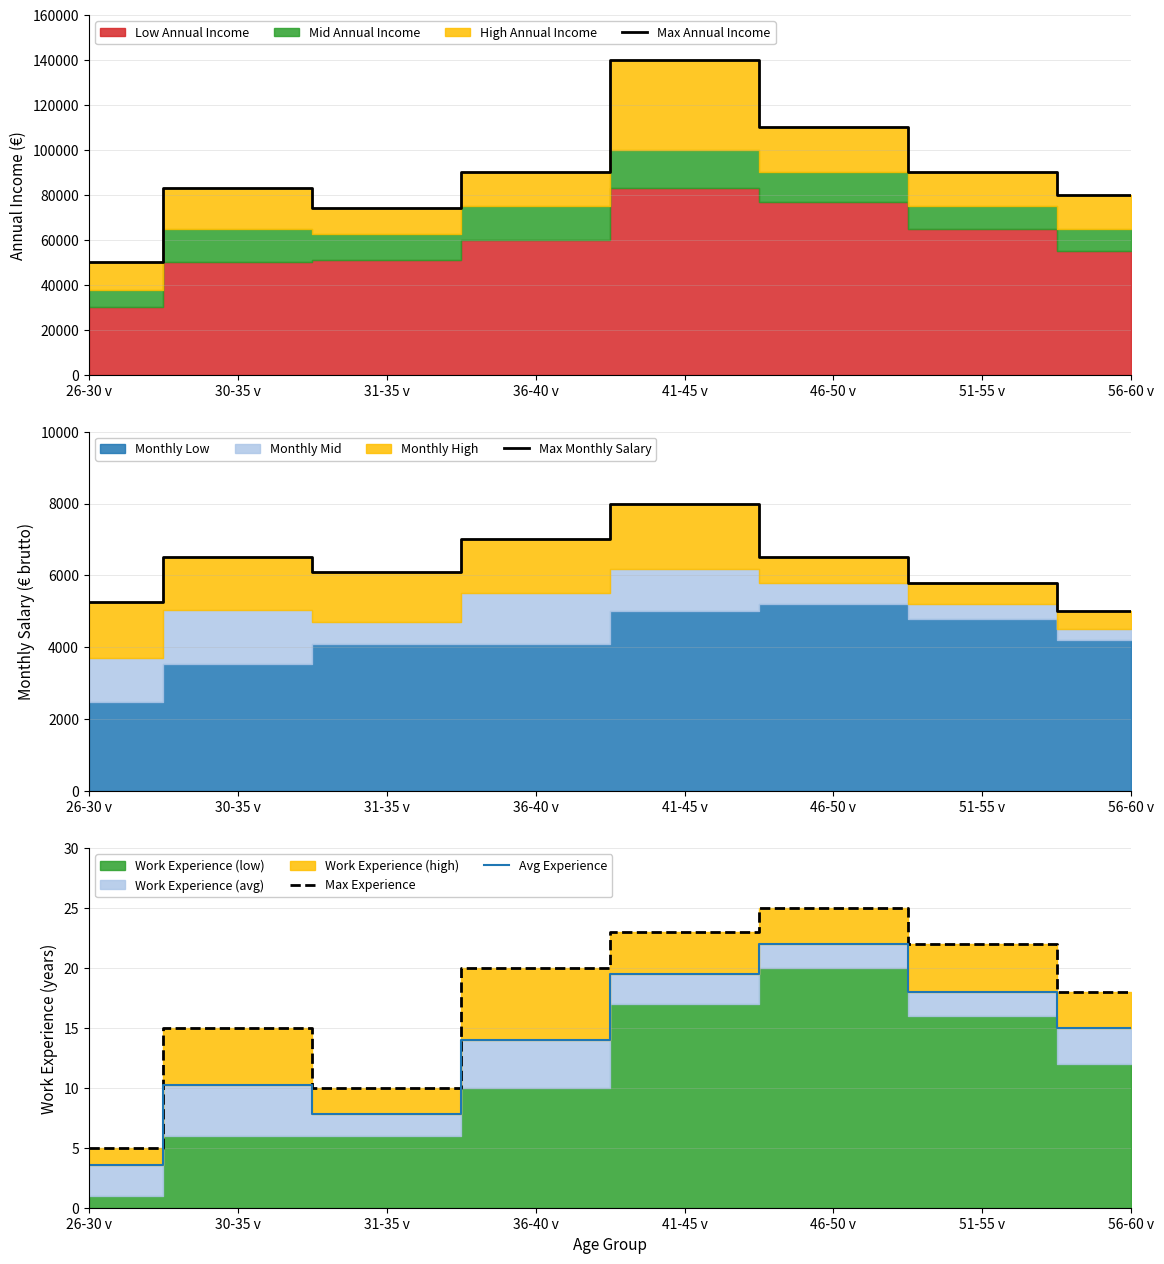

At which label does Max Experience reach its minimum?

26-30 v